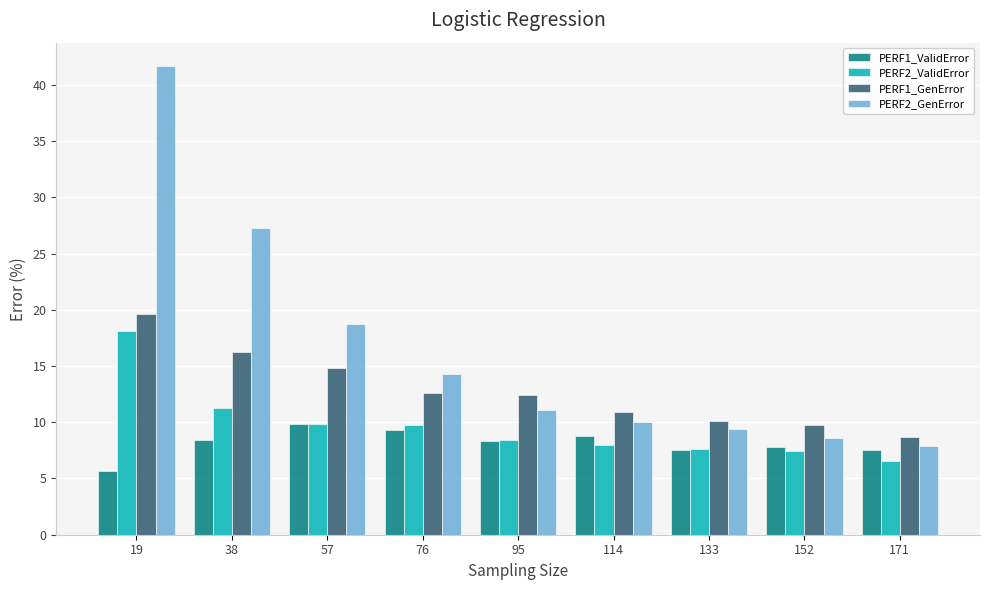

At which label is PERF2_ValidError closest to 12?

38